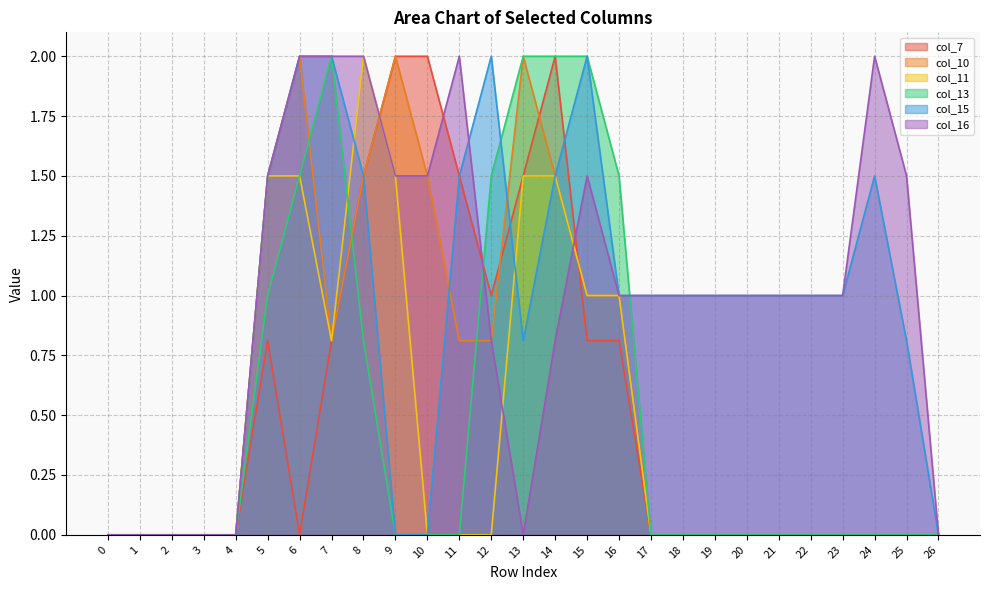

Count the number of categories in the chart.

27